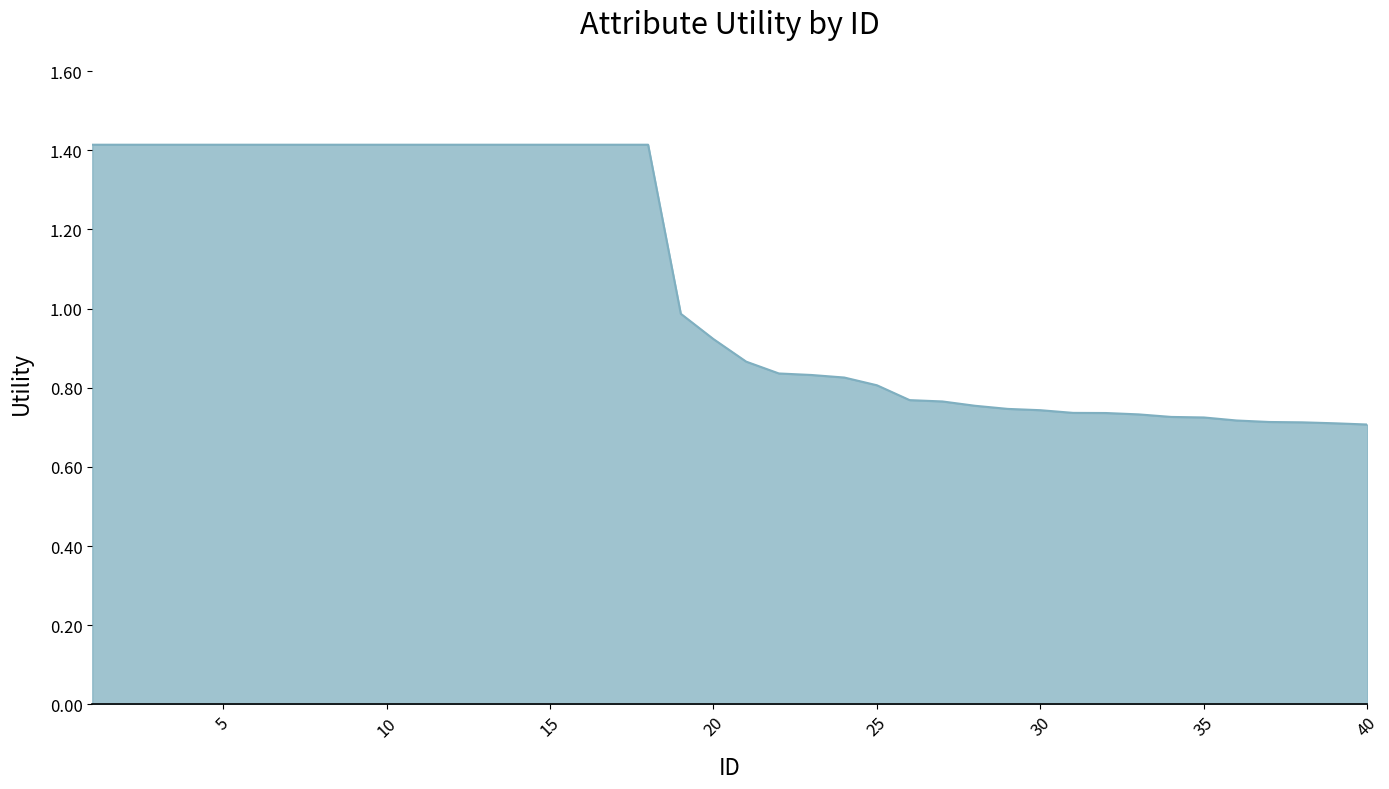

How many lines are shown in the chart?

1